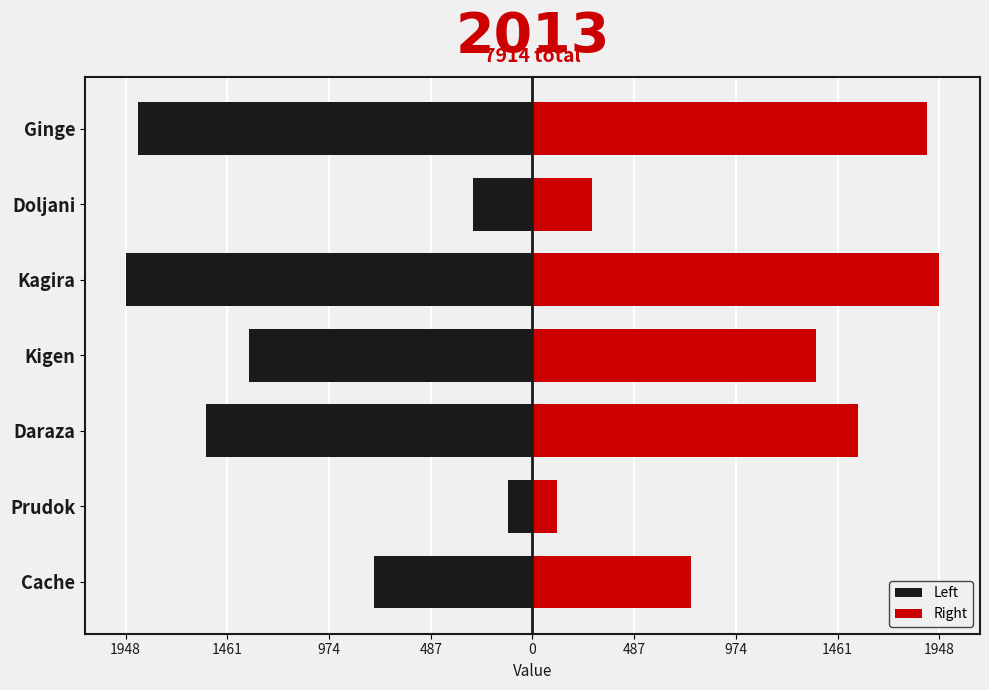

How many values in the Right series exceed 1356?

3